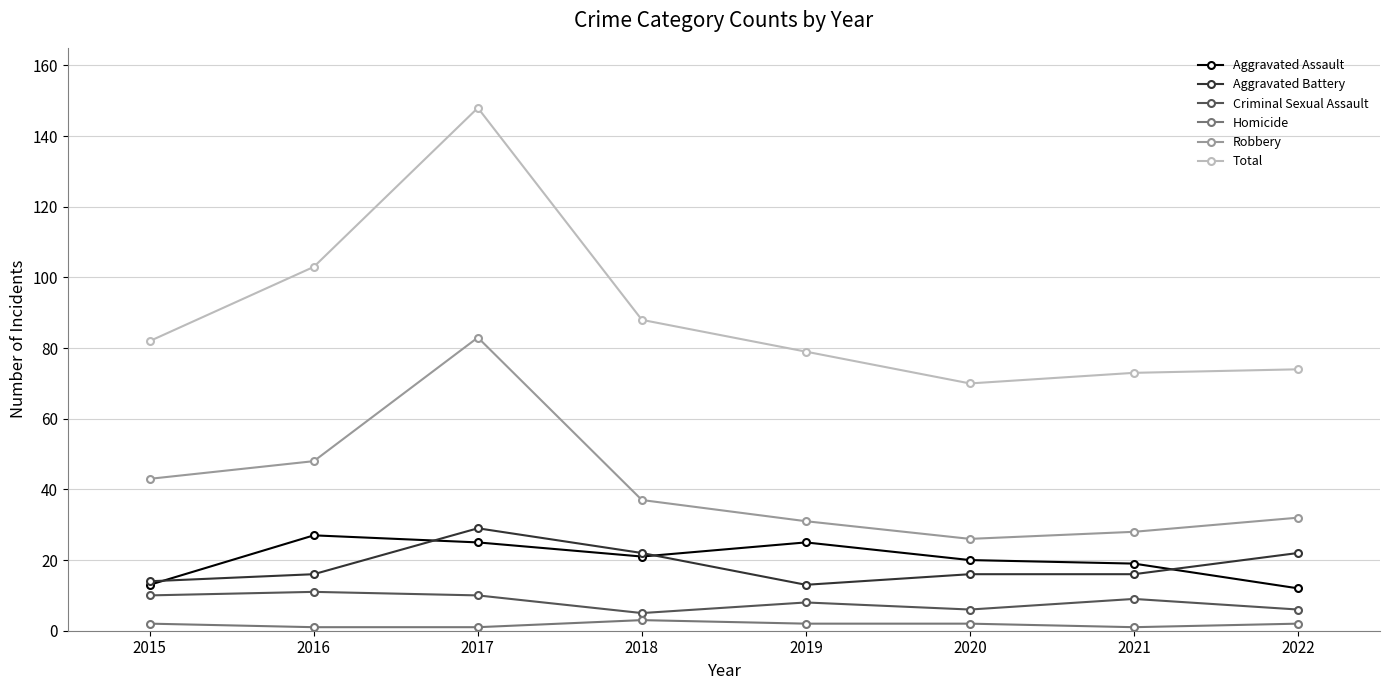

Reading left to right, transcribe all the data shown in this chart.

Aggravated Assault: 2015=13	2016=27	2017=25	2018=21	2019=25	2020=20	2021=19	2022=12
Aggravated Battery: 2015=14	2016=16	2017=29	2018=22	2019=13	2020=16	2021=16	2022=22
Criminal Sexual Assault: 2015=10	2016=11	2017=10	2018=5	2019=8	2020=6	2021=9	2022=6
Homicide: 2015=2	2016=1	2017=1	2018=3	2019=2	2020=2	2021=1	2022=2
Robbery: 2015=43	2016=48	2017=83	2018=37	2019=31	2020=26	2021=28	2022=32
Total: 2015=82	2016=103	2017=148	2018=88	2019=79	2020=70	2021=73	2022=74